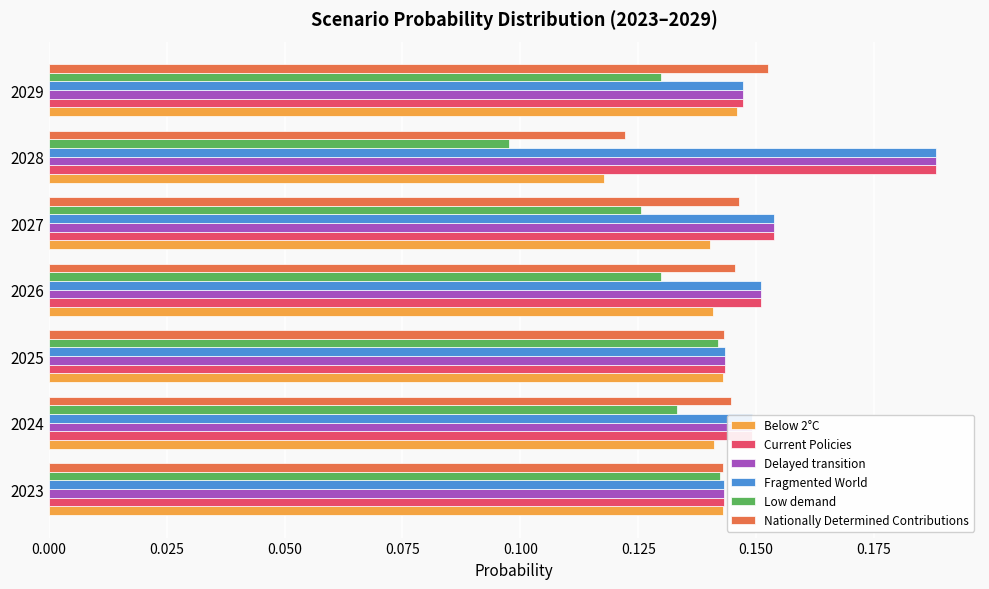

Which category has the highest value in the Delayed transition series?

2028